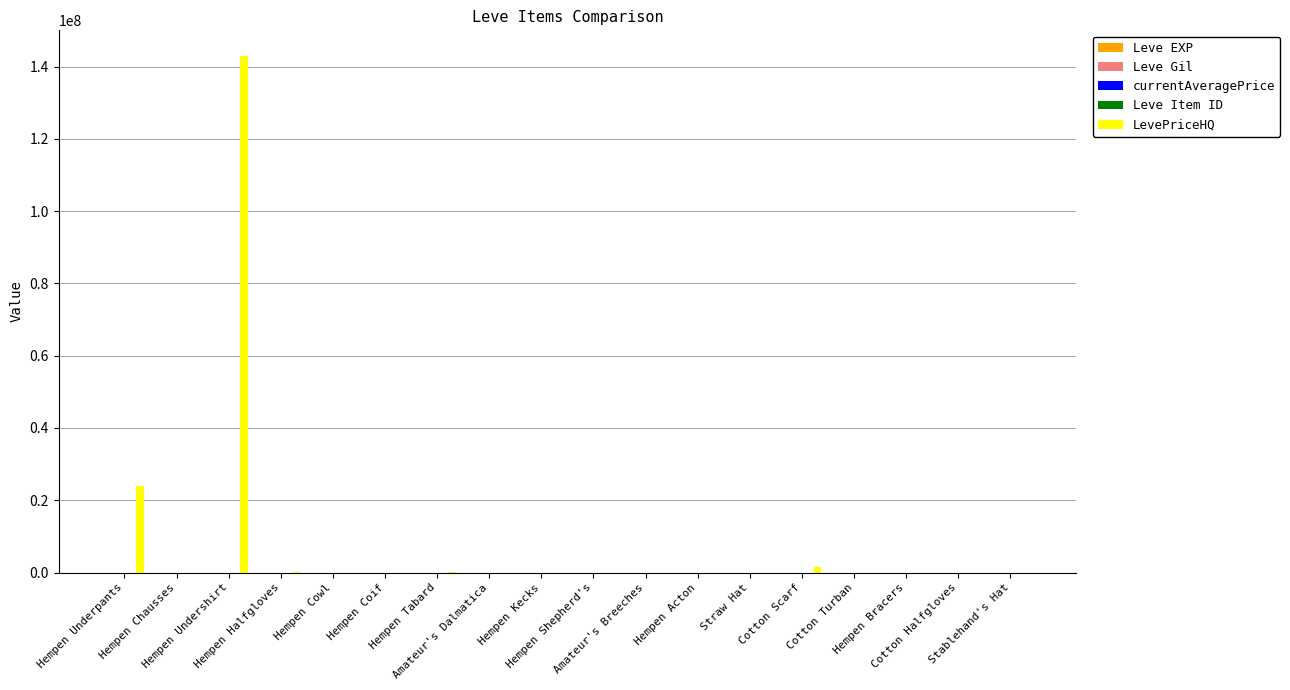

What is the greatest value displayed?

142866940